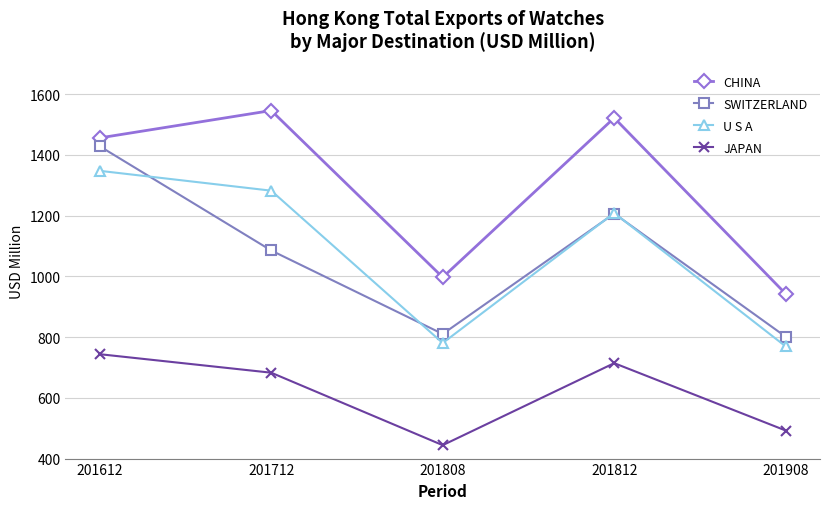

Reading left to right, transcribe all the data shown in this chart.

CHINA: 201612=1456.0	201712=1546.1	201808=996.9	201812=1521.9	201908=942.4
SWITZERLAND: 201612=1428.5	201712=1085.3	201808=810.3	201812=1206.8	201908=801.2
U S A: 201612=1347.6	201712=1282.2	201808=780.5	201812=1208.7	201908=769.3
JAPAN: 201612=743.8	201712=682.8	201808=444.2	201812=714.3	201908=492.4